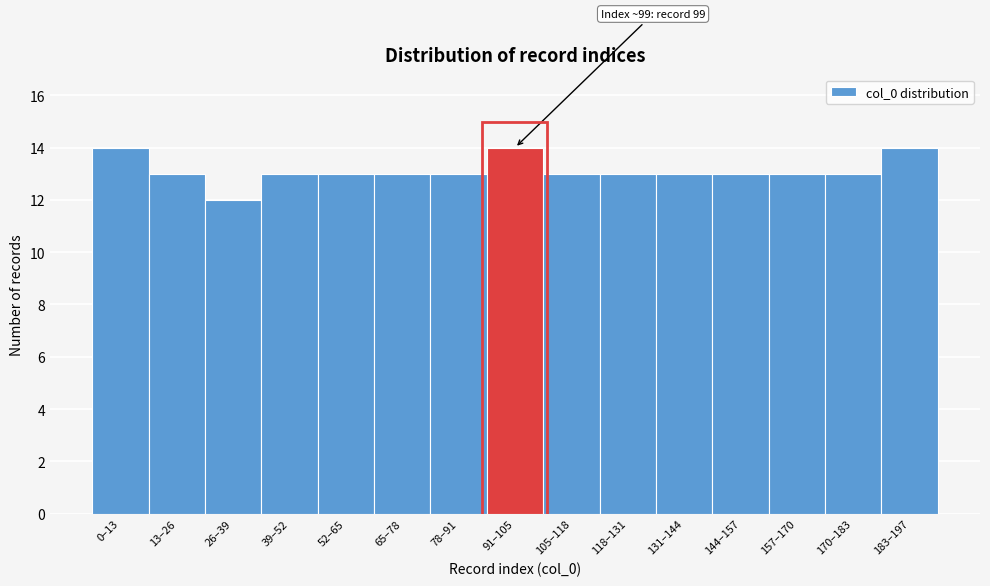

Reading right to left, what are all the values shown in this chart?

14	13	13	13	13	13	13	14	13	13	13	13	12	13	14